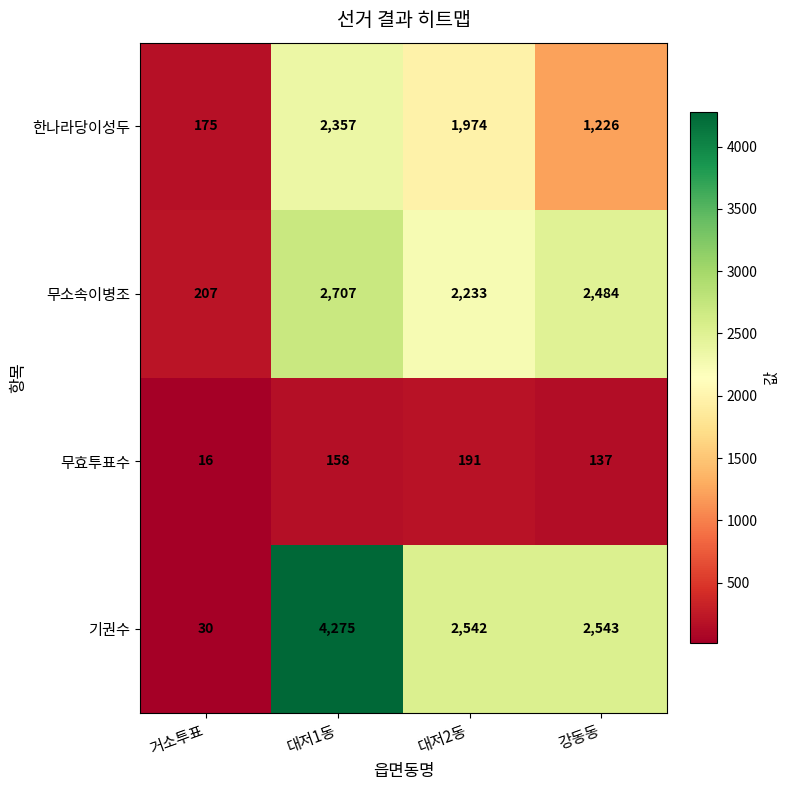

What is the highest value of the 무효투표수 series?

191